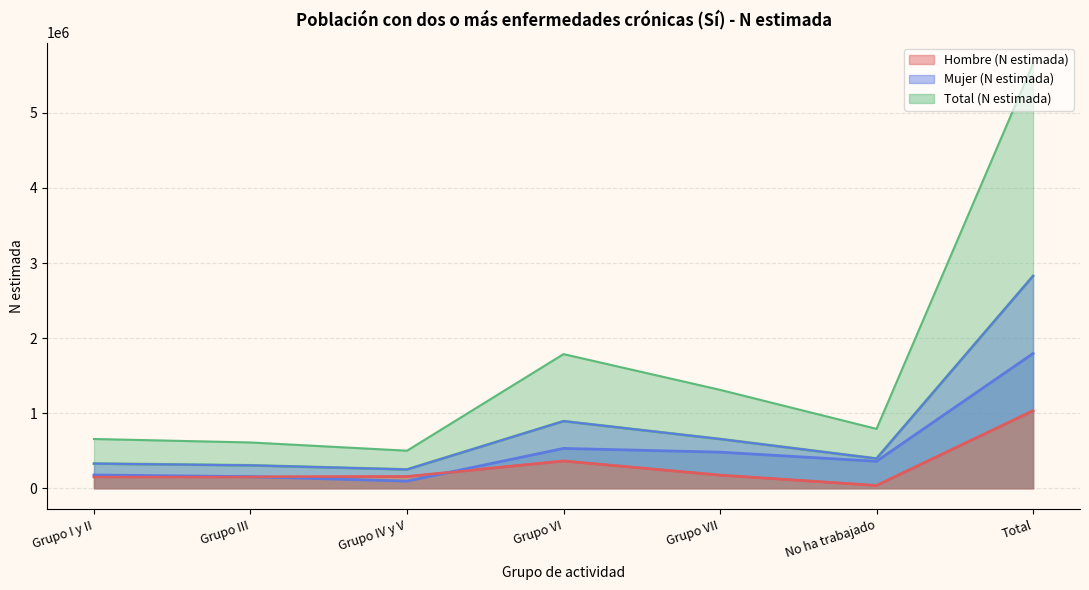

True or false: Hombre (N estimada) and Total (N estimada) cross at least once.

False